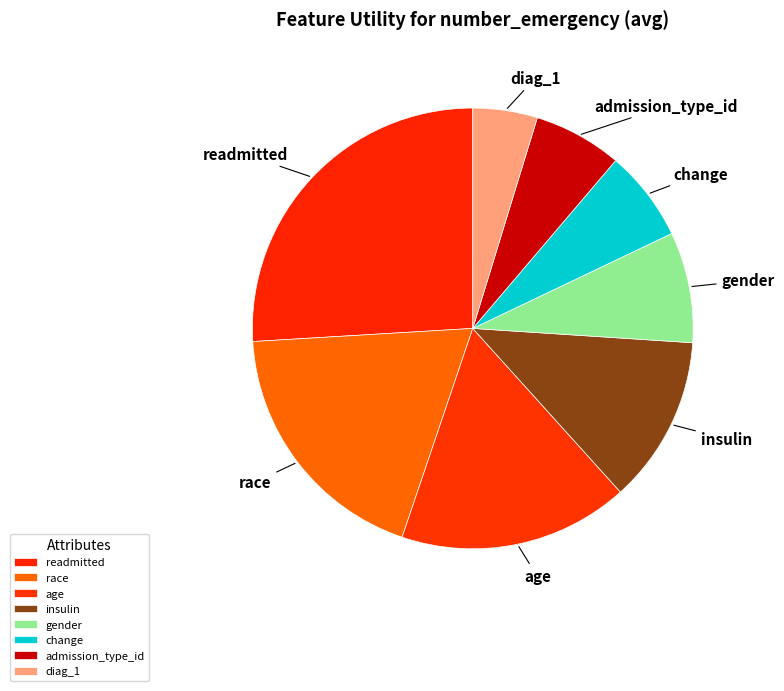

True or false: insulin accounts for 12% of the total.

True